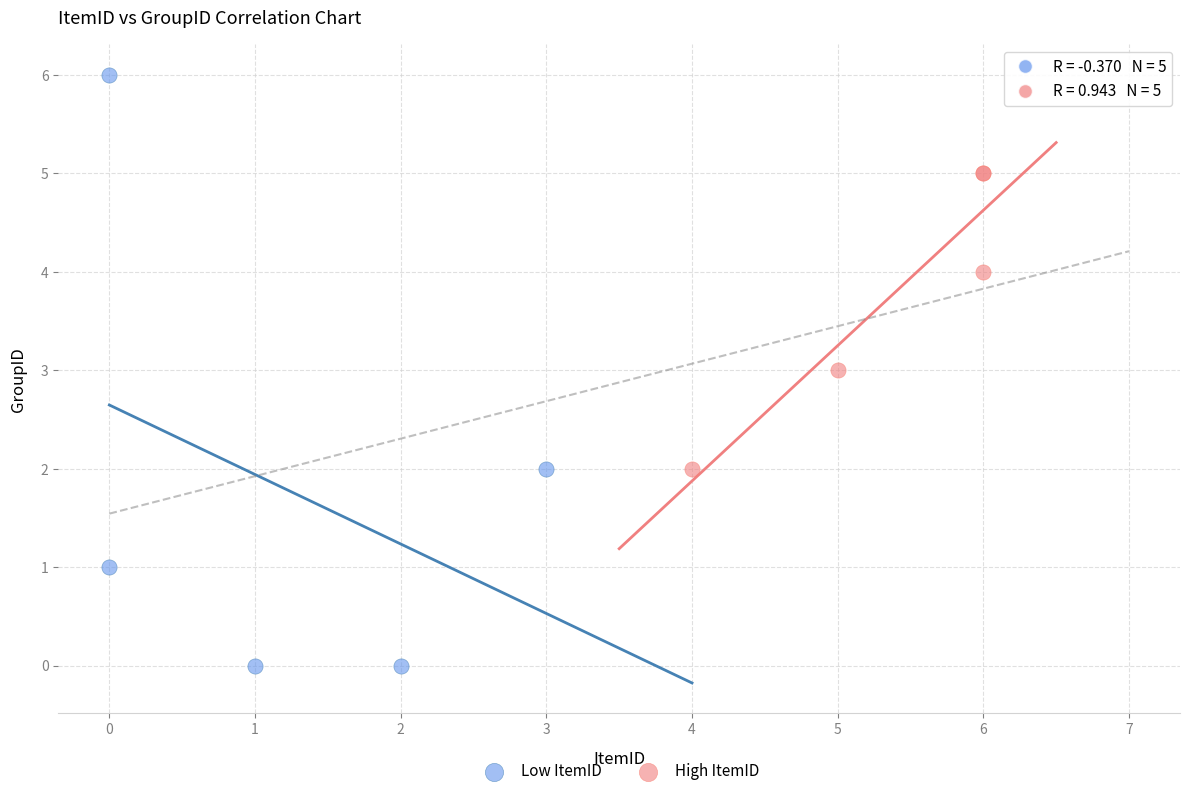

Which series contains the highest Y value?

Low ItemID